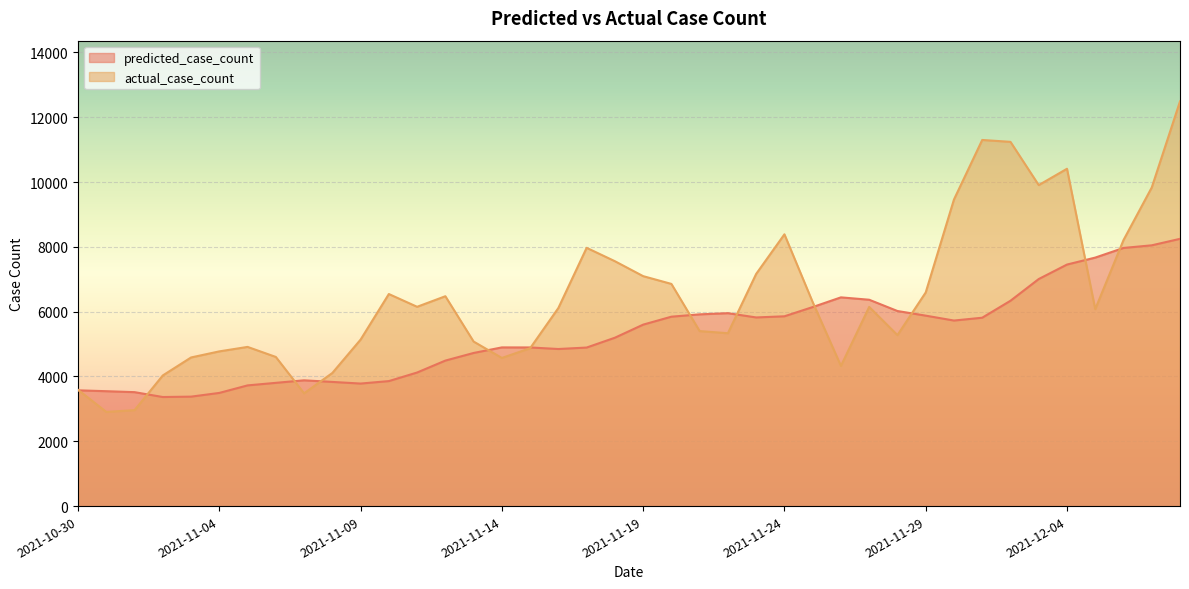

Between which two adjacent categories do actual_case_count and predicted_case_count first intersect?

2021-10-30 and 2021-10-31